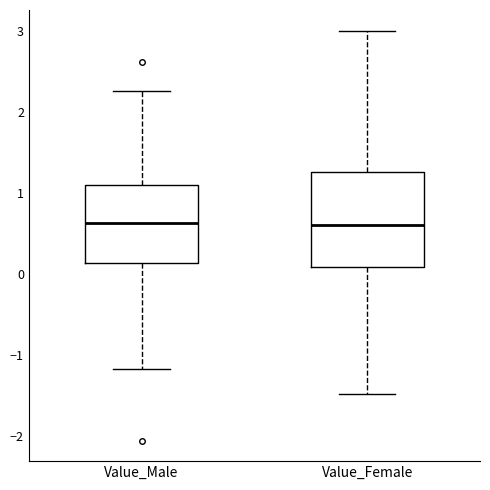

Reading left to right, transcribe this box plot: for each box, give where its median line is, the range the box spans, and where its two whiskers end, as read against the y-axis. The values are not printed on the chart, so give them approximately, as read against the axis.

Value_Male: median 0.6, box 0.1 to 1.1, whiskers -1.2 to 2.3
Value_Female: median 0.6, box 0.1 to 1.3, whiskers -1.5 to 3.0